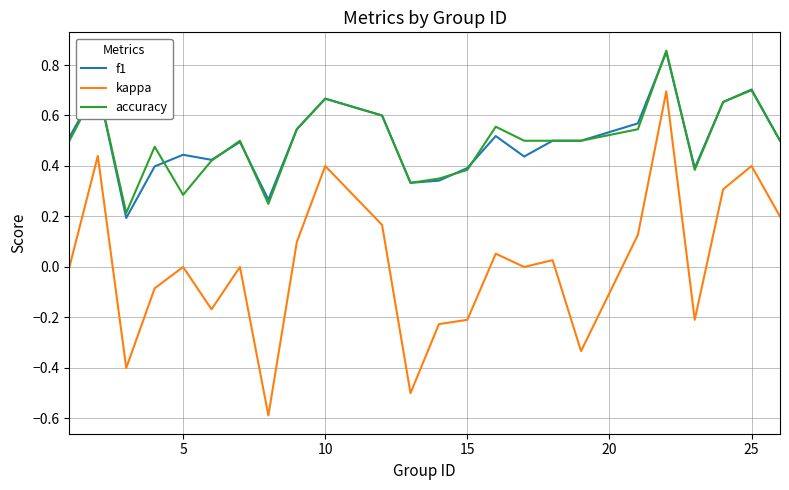

Which series has the largest range (max minus min)?

kappa